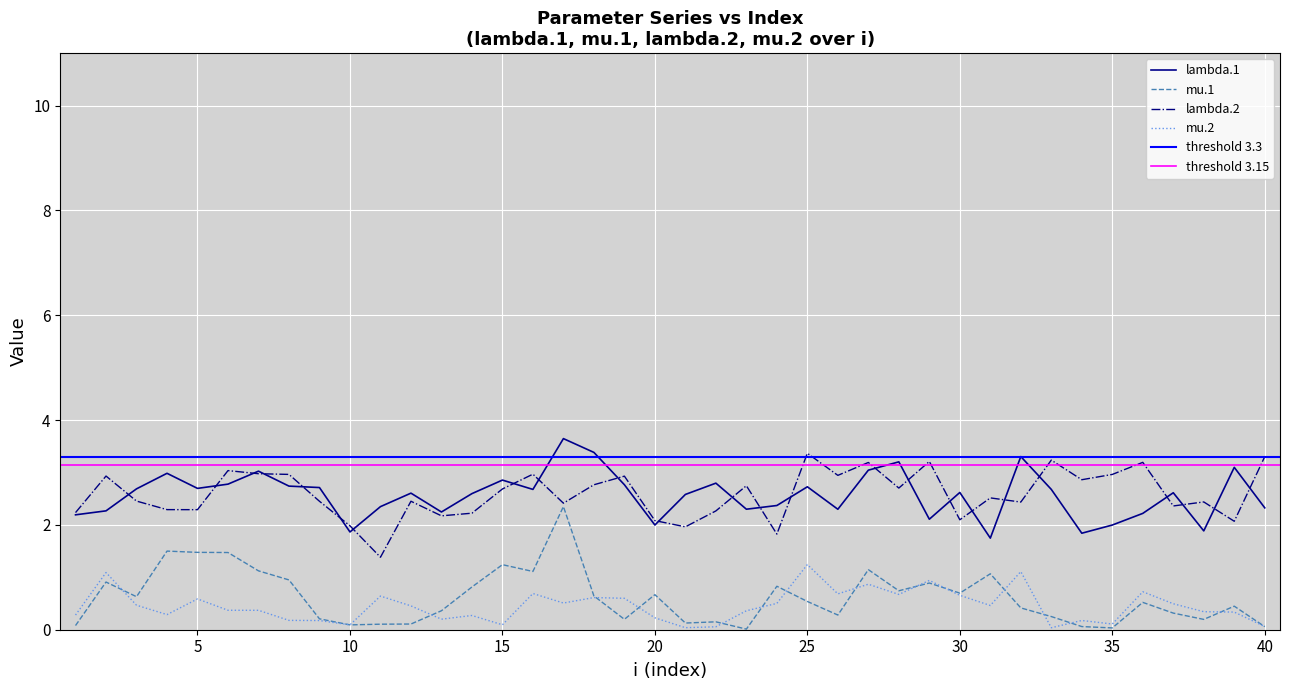

What is the average value of the mu.1 series?

0.6